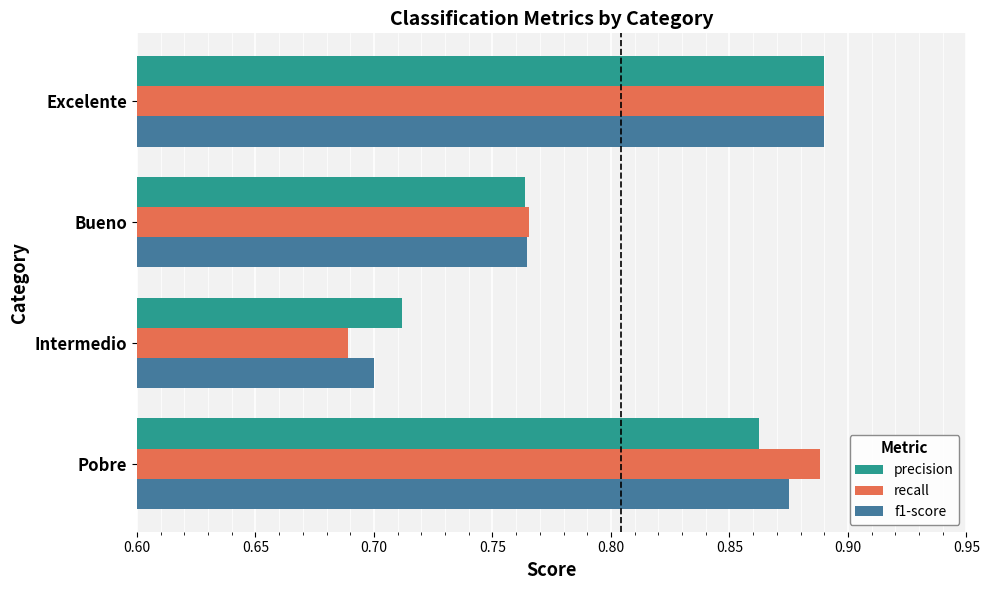

Which series changed the most between Pobre and Excelente?

precision